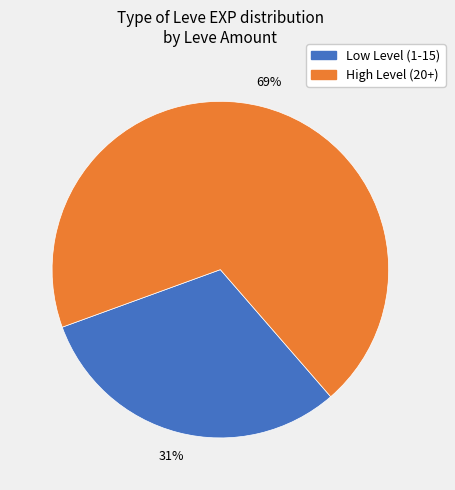

Count the number of slices in the pie.

2